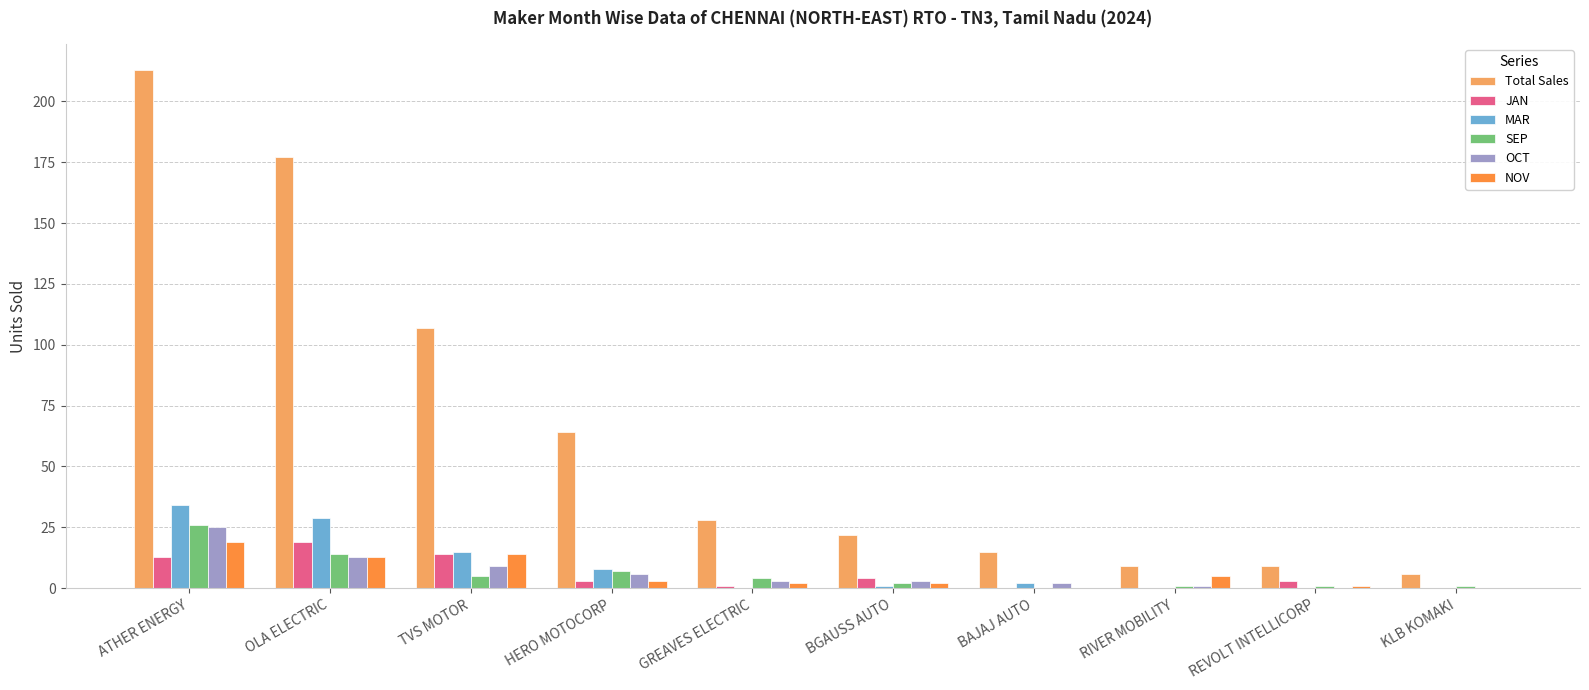

How many groups of bars are there?

10